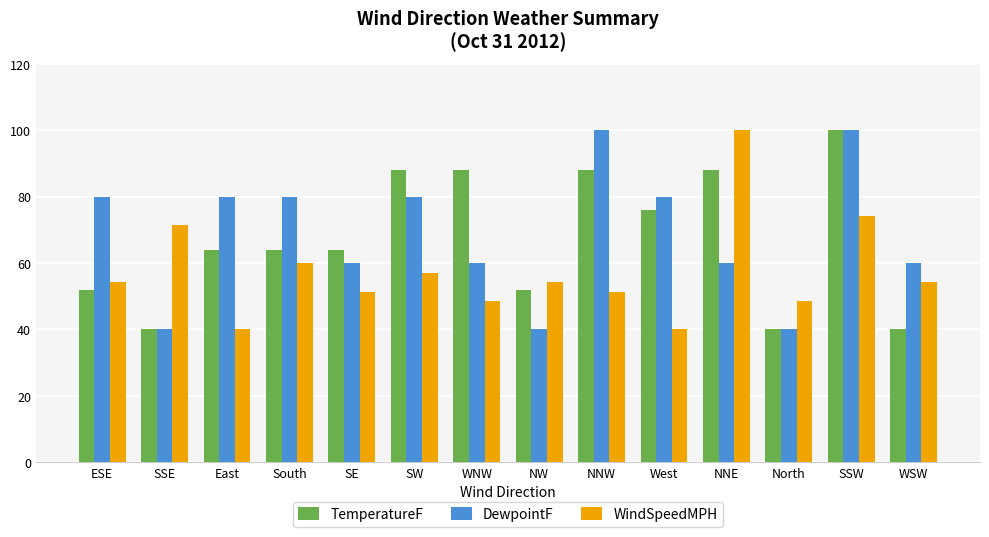

Is the value of DewpointF at WSW greater than the value of TemperatureF at WNW?

No